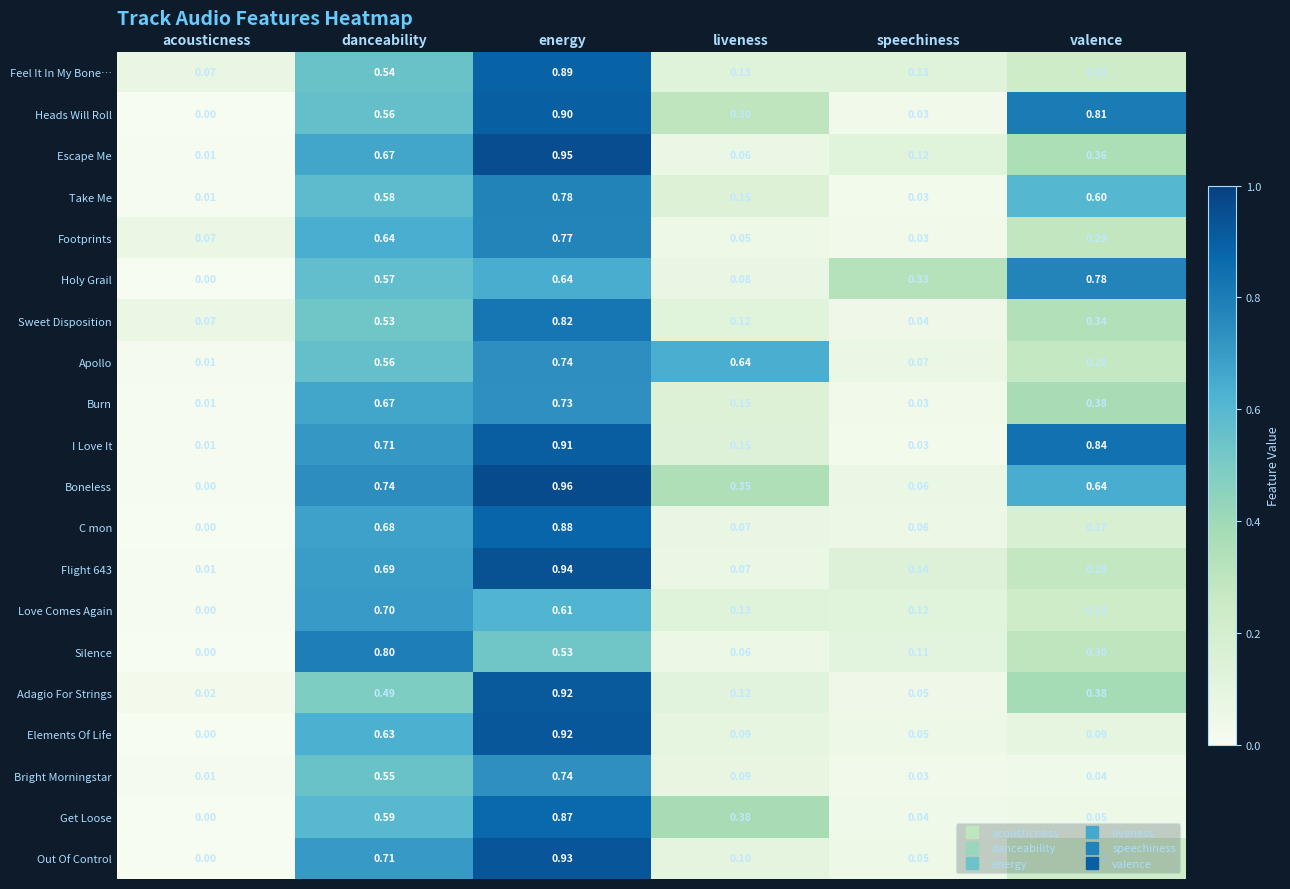

At which category is the sum across all series the highest?

energy